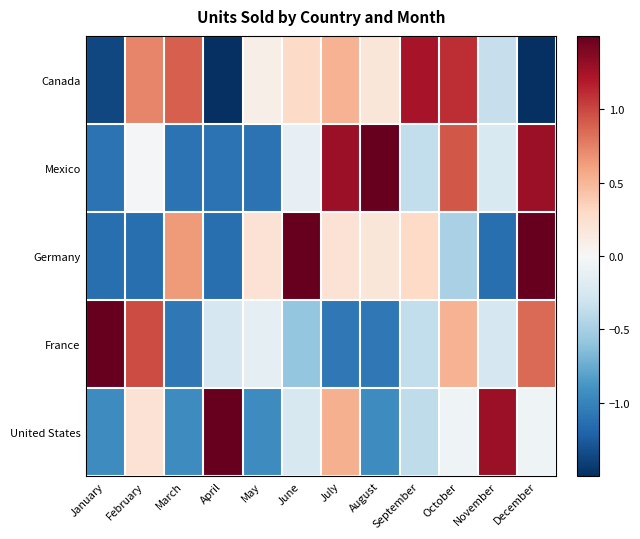

At how many categories does at least one series exceed 0?

12